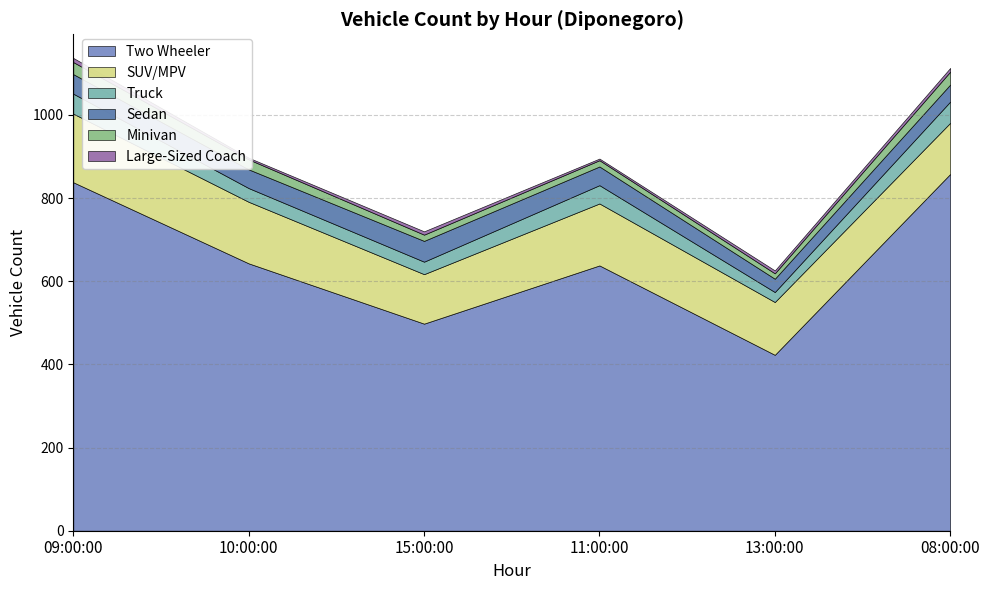

What is the minimum value for Two Wheeler?

423